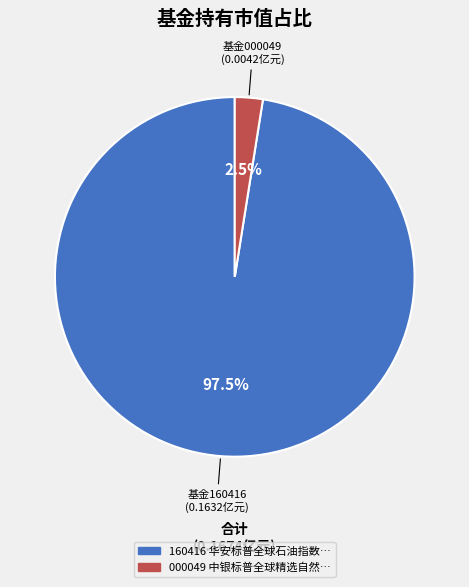

How many segments does this pie chart have?

2